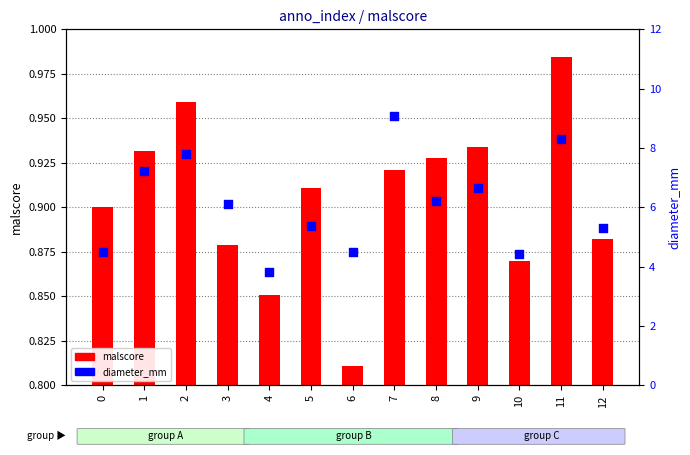

Is the value of malscore at 4 greater than the value of diameter_mm at 7?

No